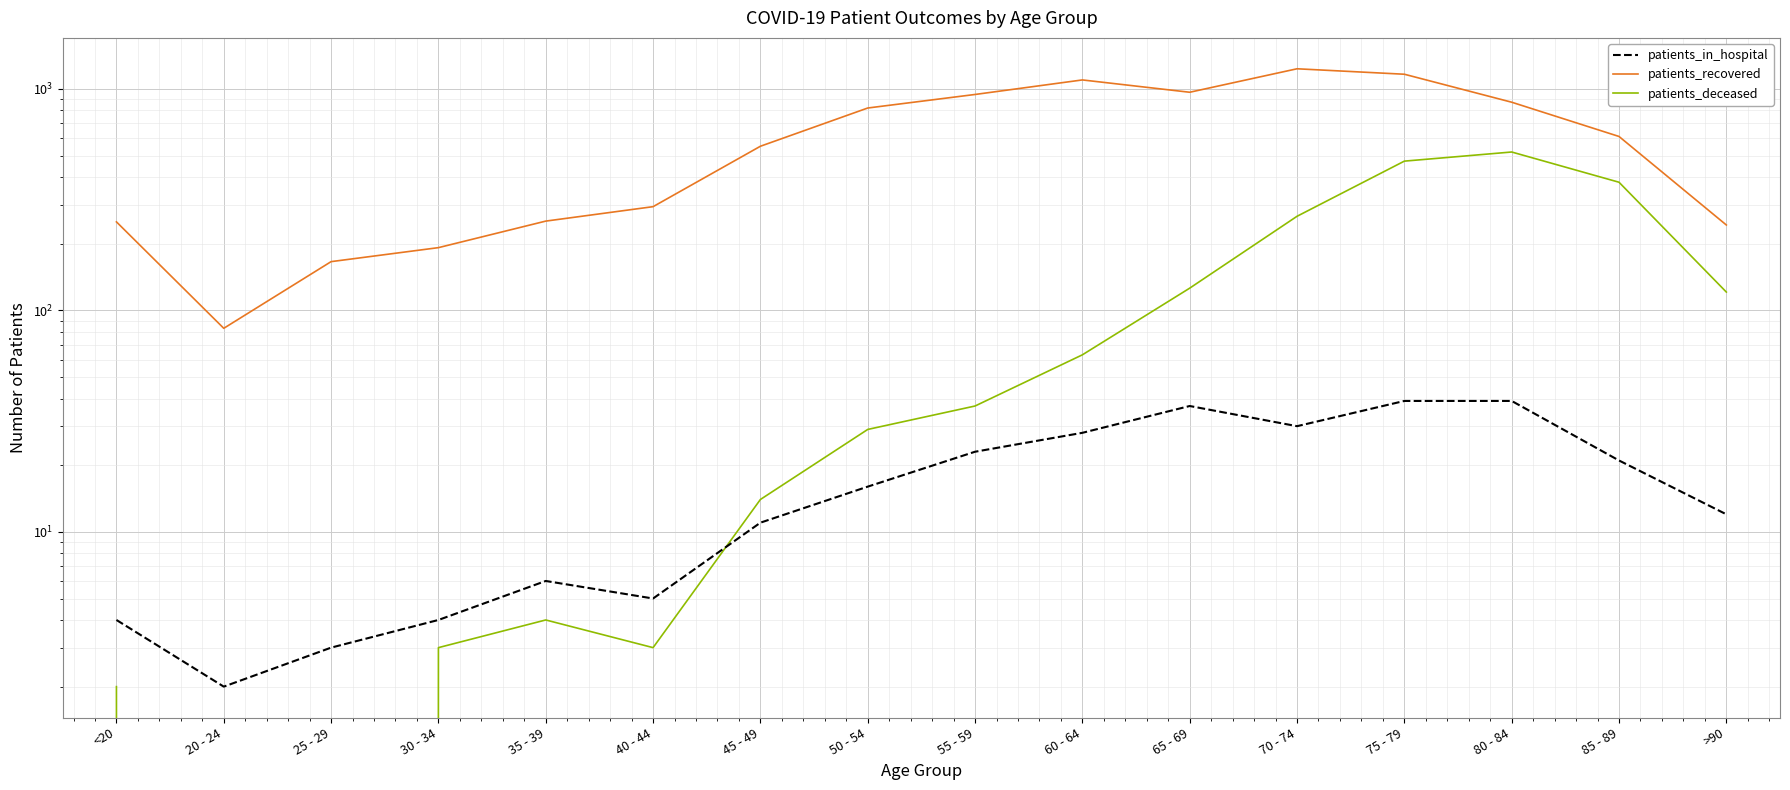

What is the difference between the maximum and minimum values in the patients_deceased series?

519